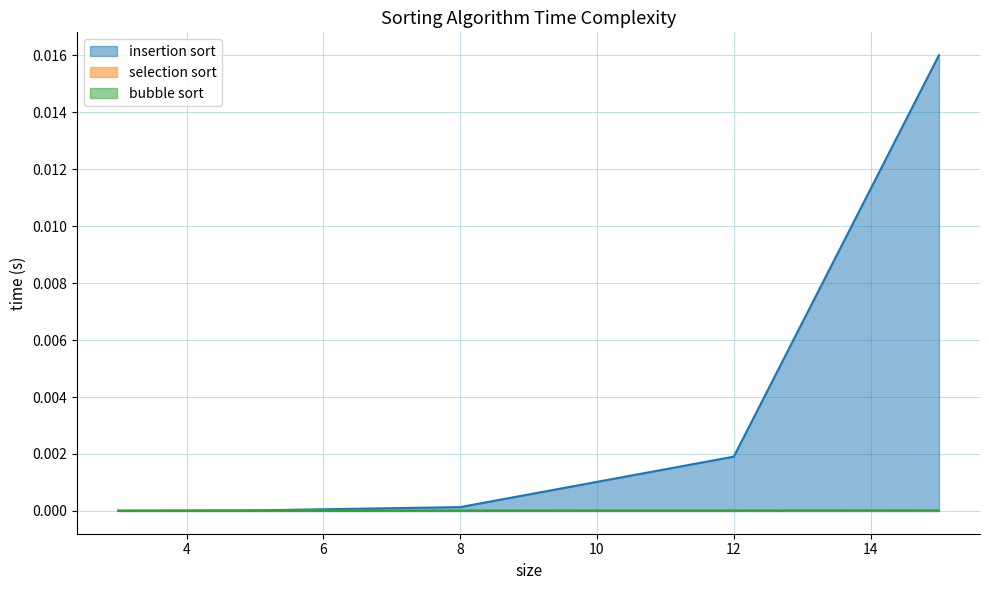

Which series has the largest total across all categories?

insertion sort